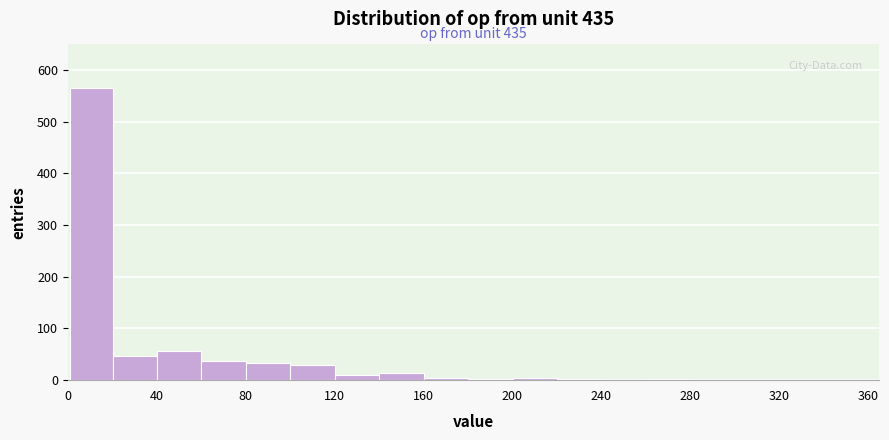

Read against the x-axis, roughly where is the centre of the tallest bar?

10